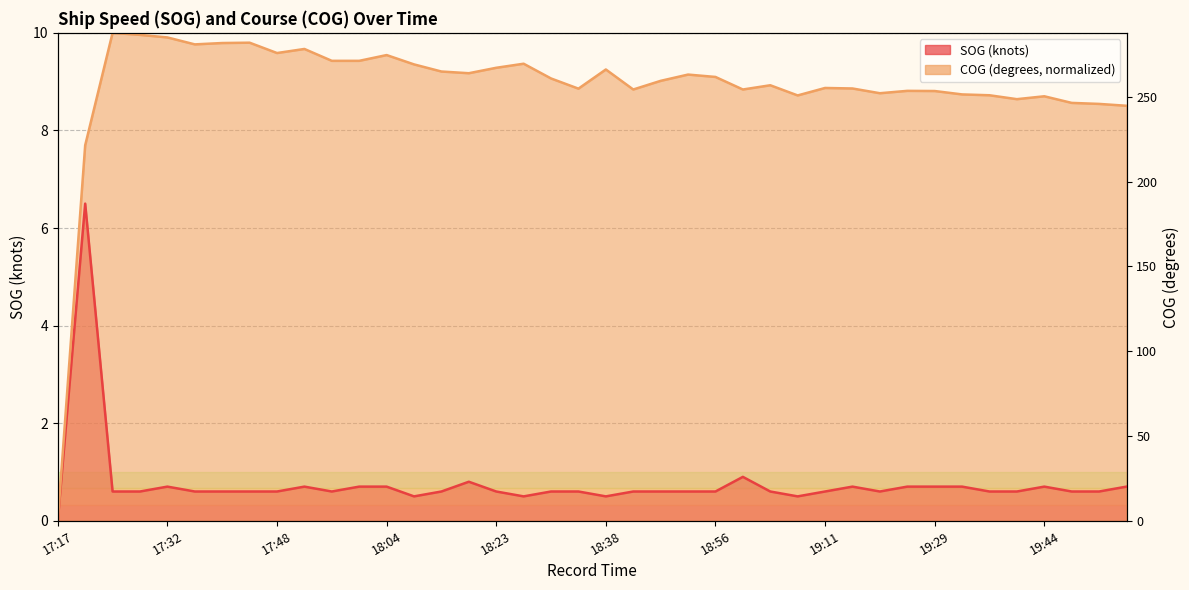

Count the number of categories in the chart.

40